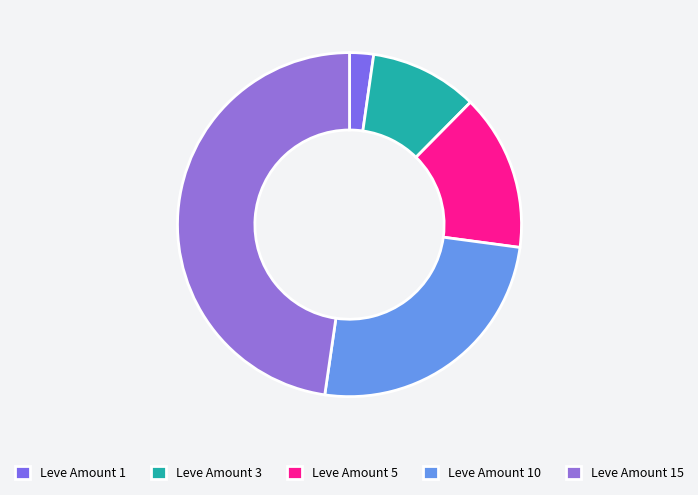

How many segments does this pie chart have?

5